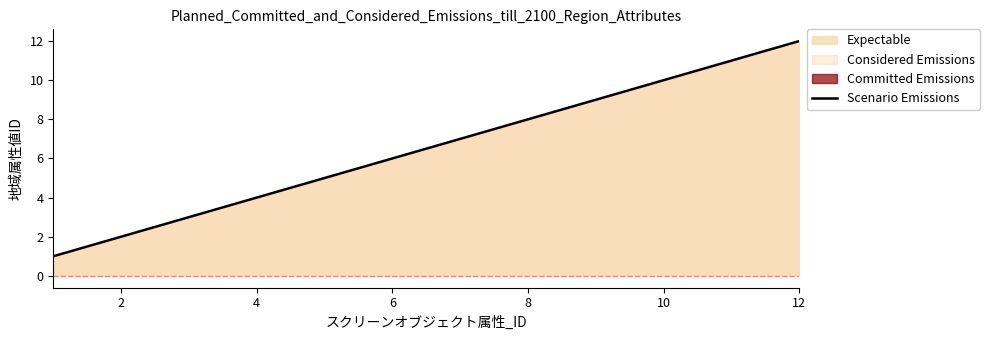

What is the average value?

6